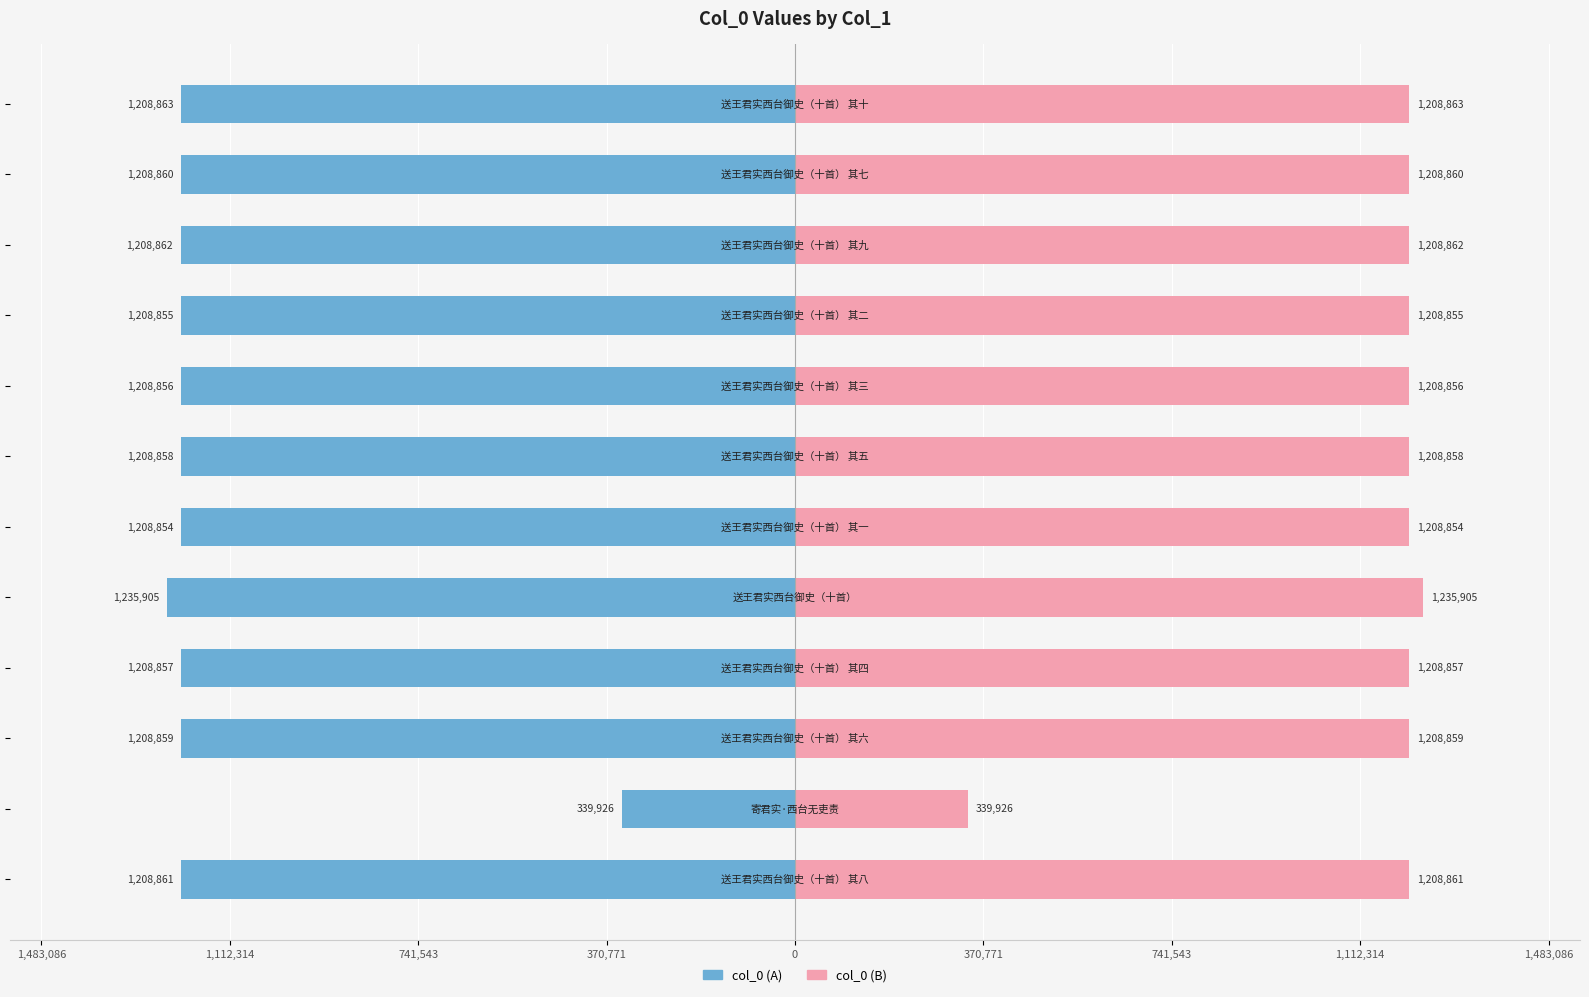

What are all the series names shown in the legend?

col_0 (A), col_0 (B)